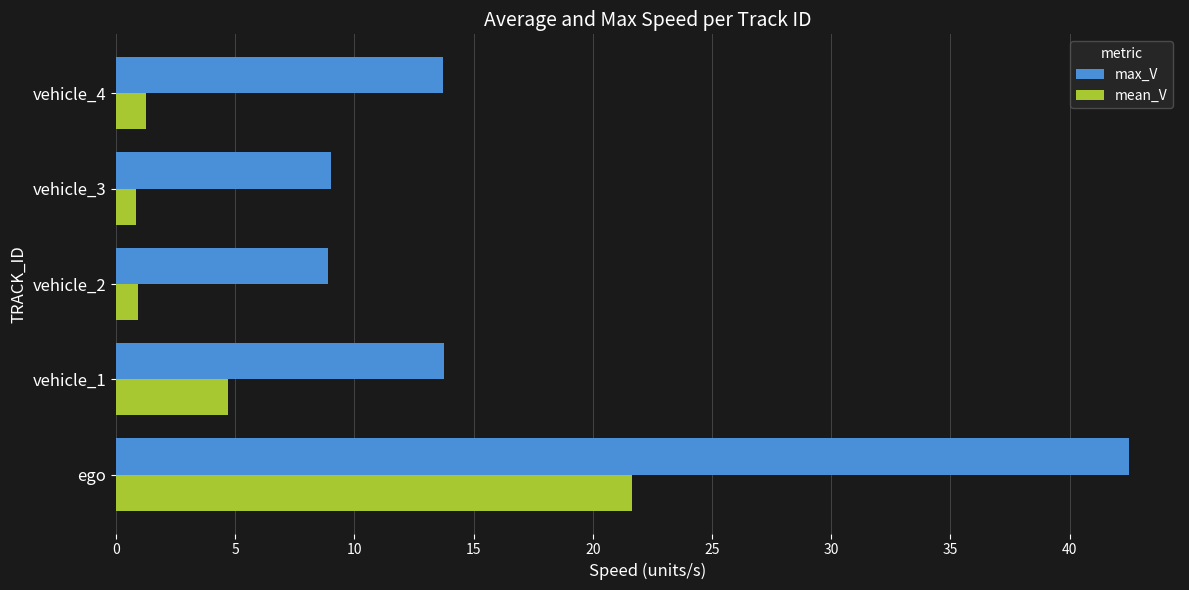

What is the approximate value of mean_V at vehicle_4?

1.2